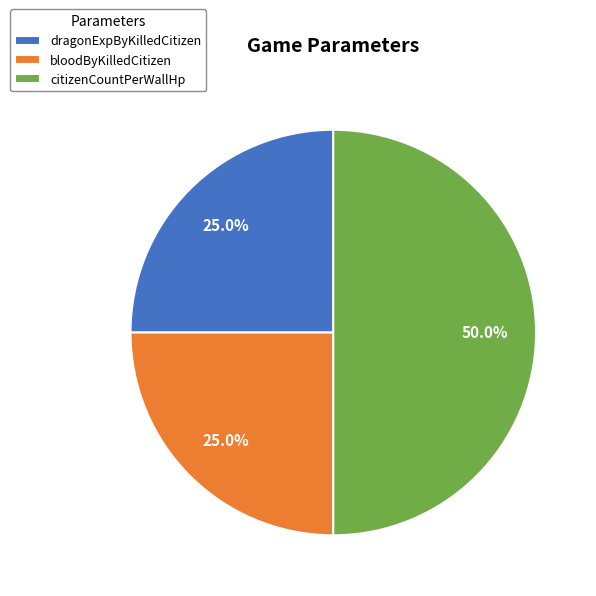

Which slice is the largest?

citizenCountPerWallHp